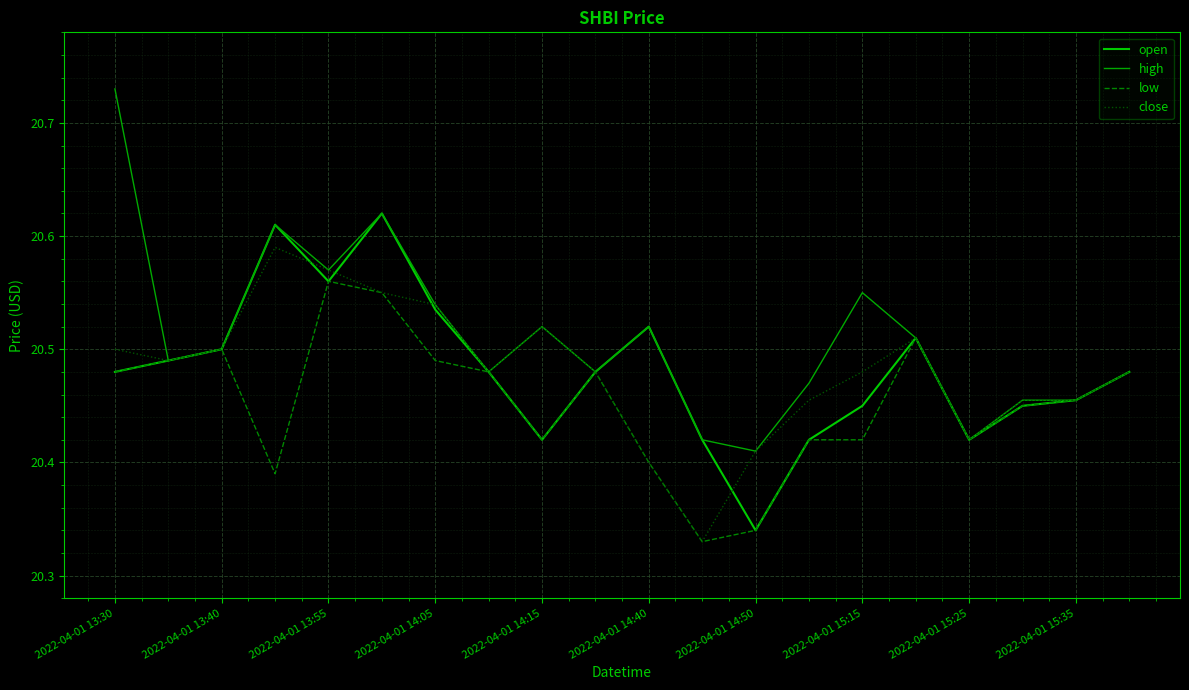

Does the chart display data point markers on the line(s)?

No